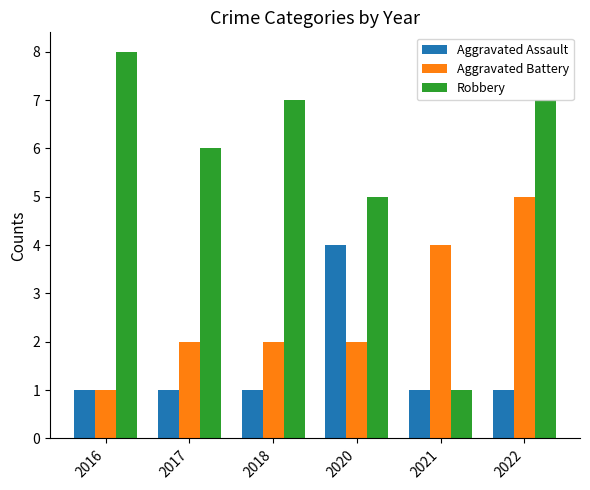

Which series has the largest total across all categories?

Robbery